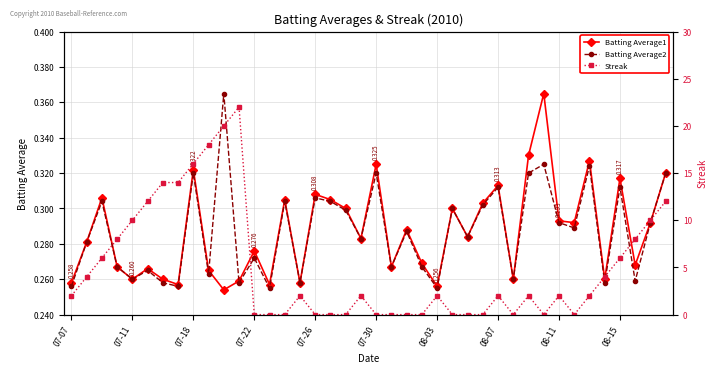

True or false: Batting Average2 has more than 2 interior local peaks.

True